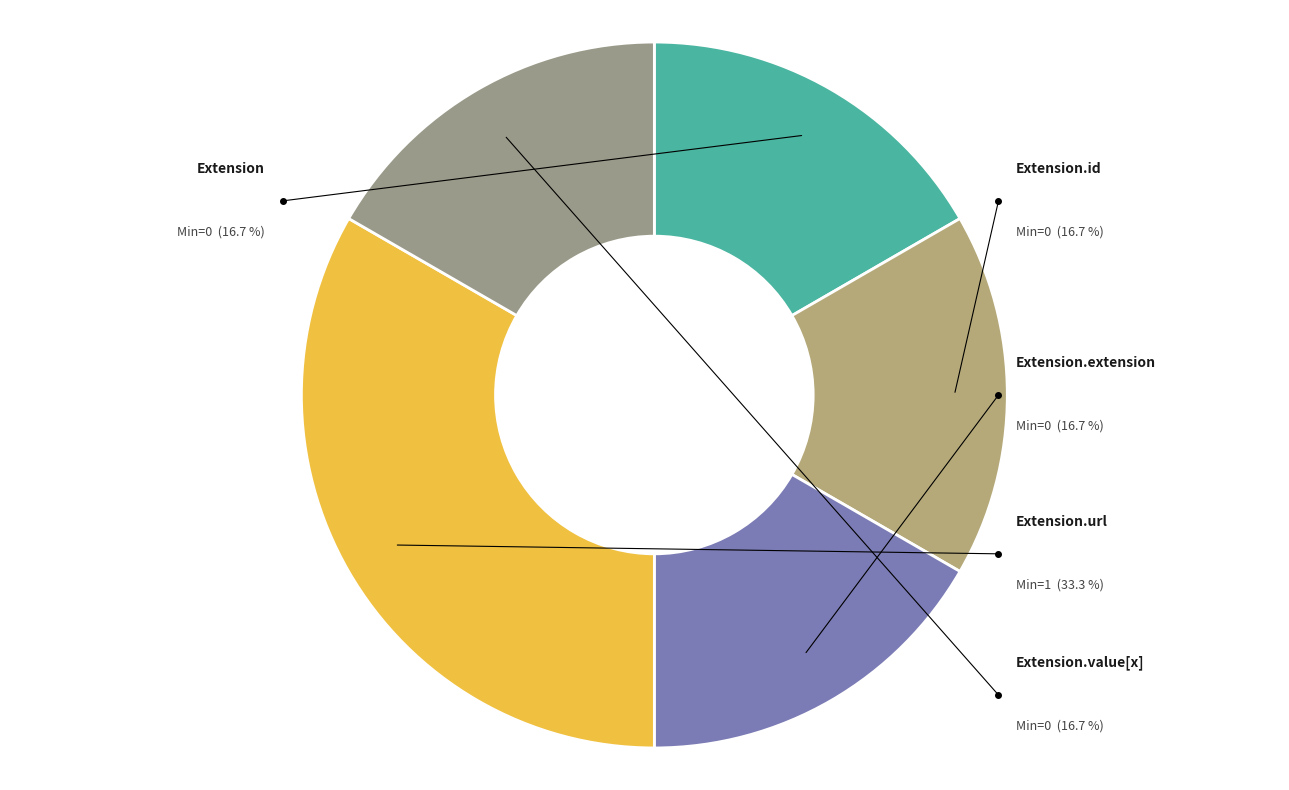

Which category has the smallest portion of the pie?

Extension